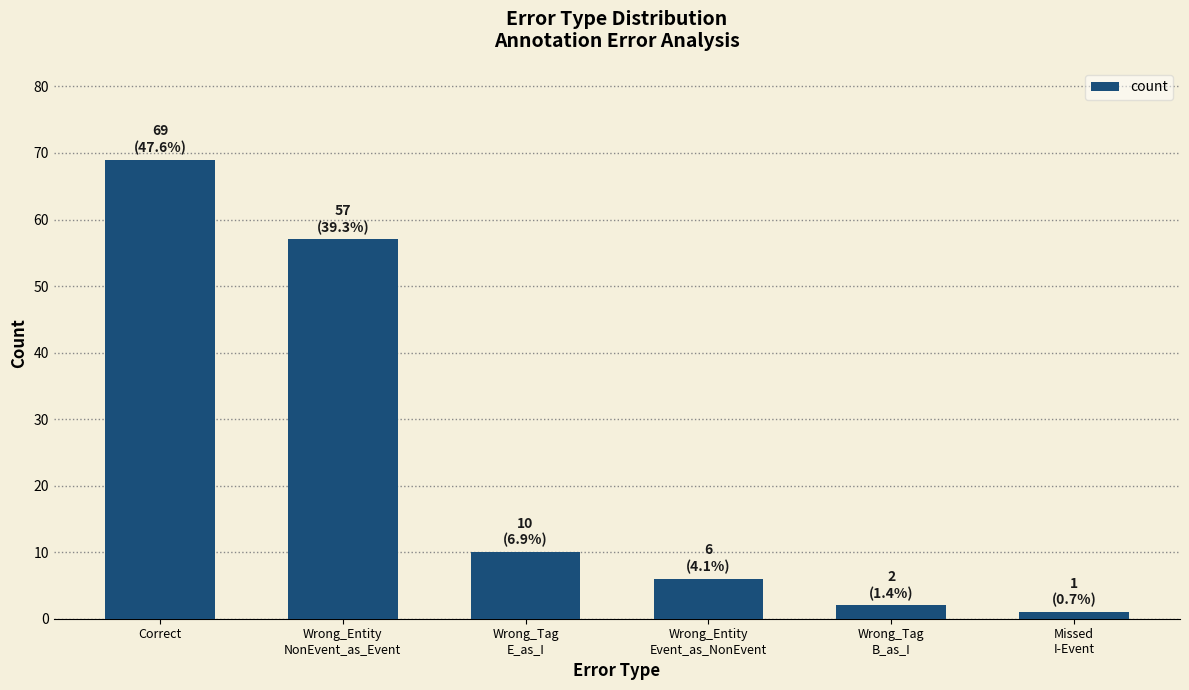

What is the average value?

24